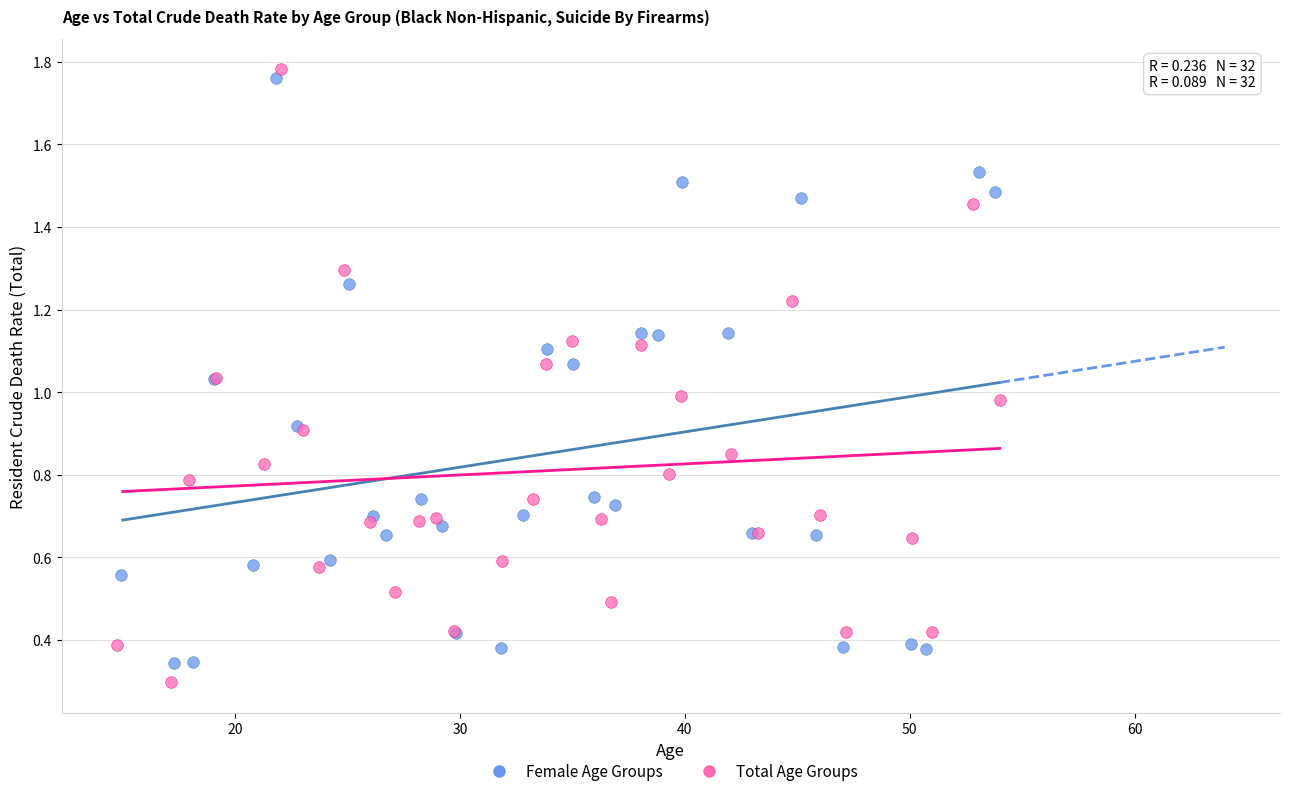

Which series has the largest Y range (max minus min)?

Total Age Groups